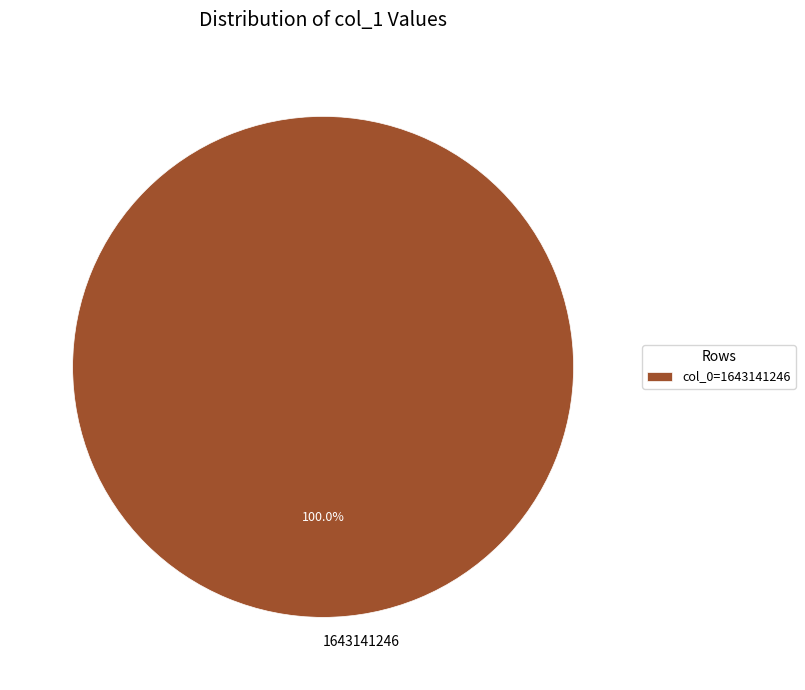

Is there a majority slice in this chart?

Yes